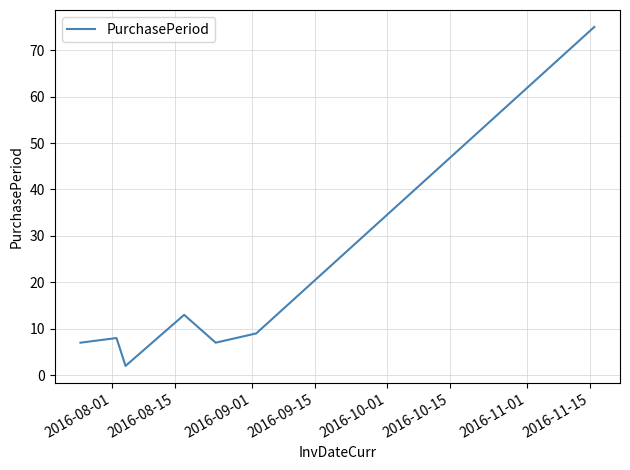

How many interior local valleys (lower than both neighbors) does the data have?

2